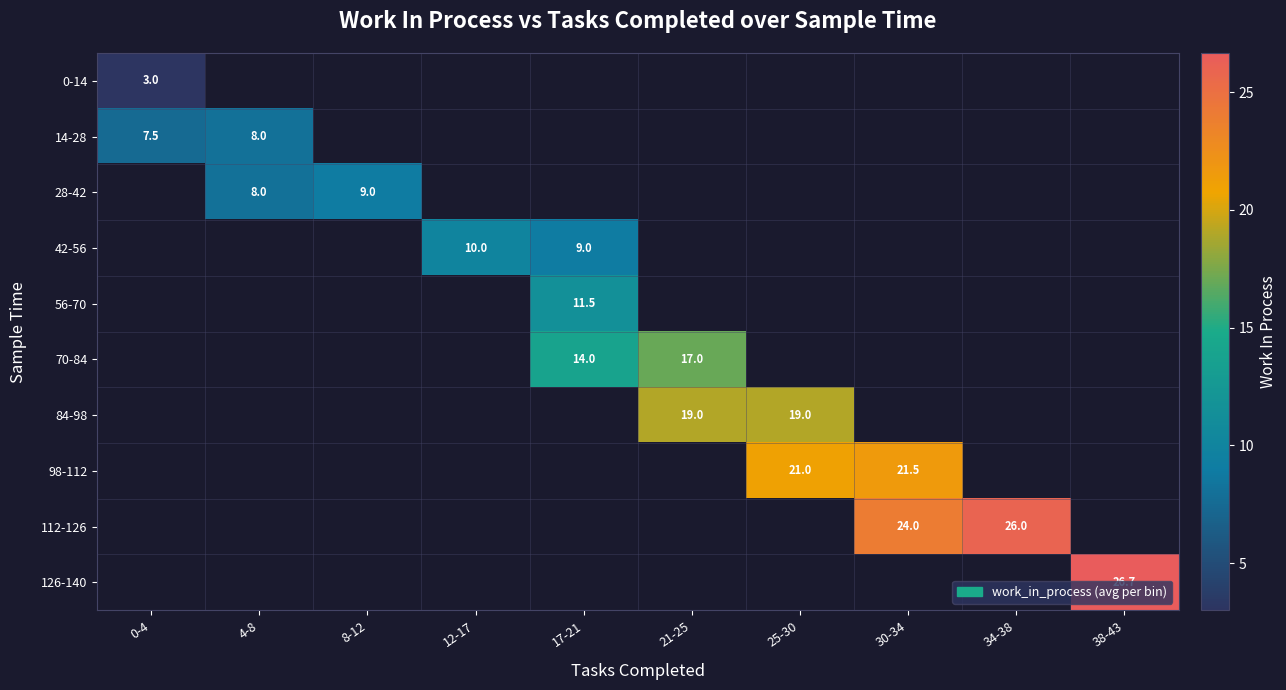

At which category does the chart reach its peak across all series?

38-43